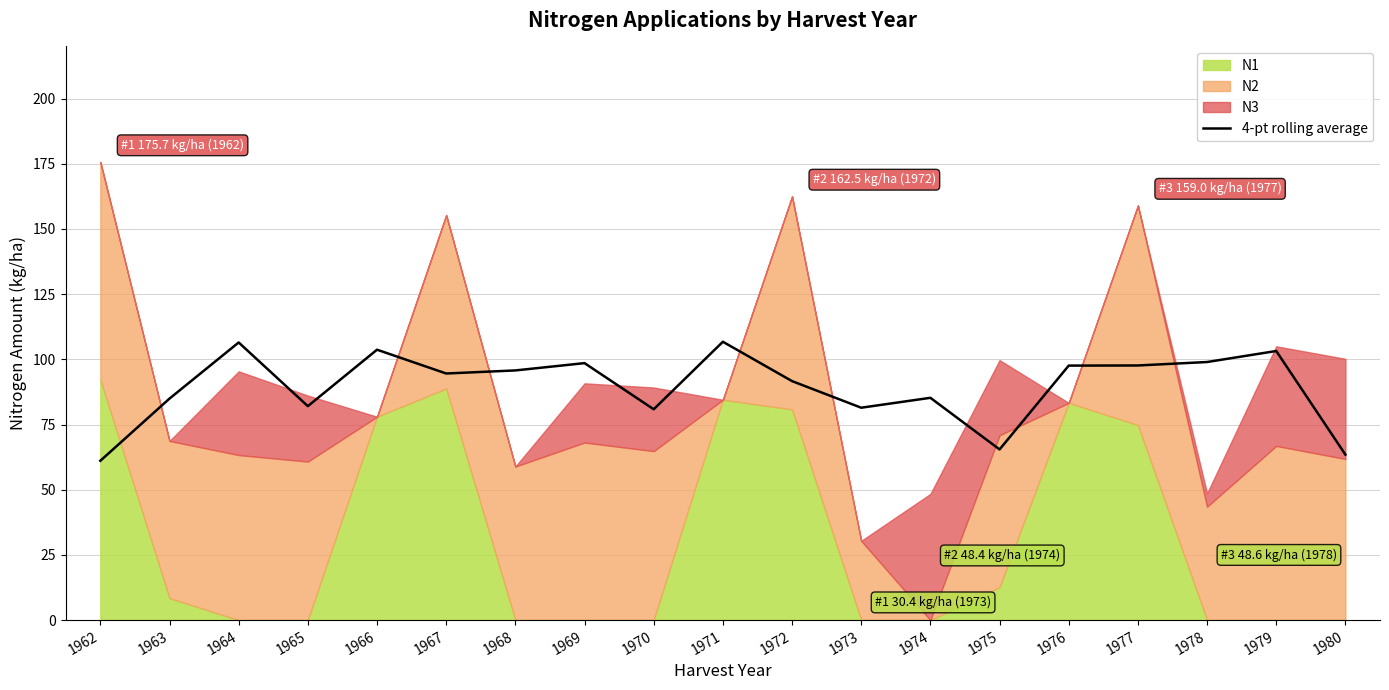

What is the difference between the values at 1978 and 1965?

16.9